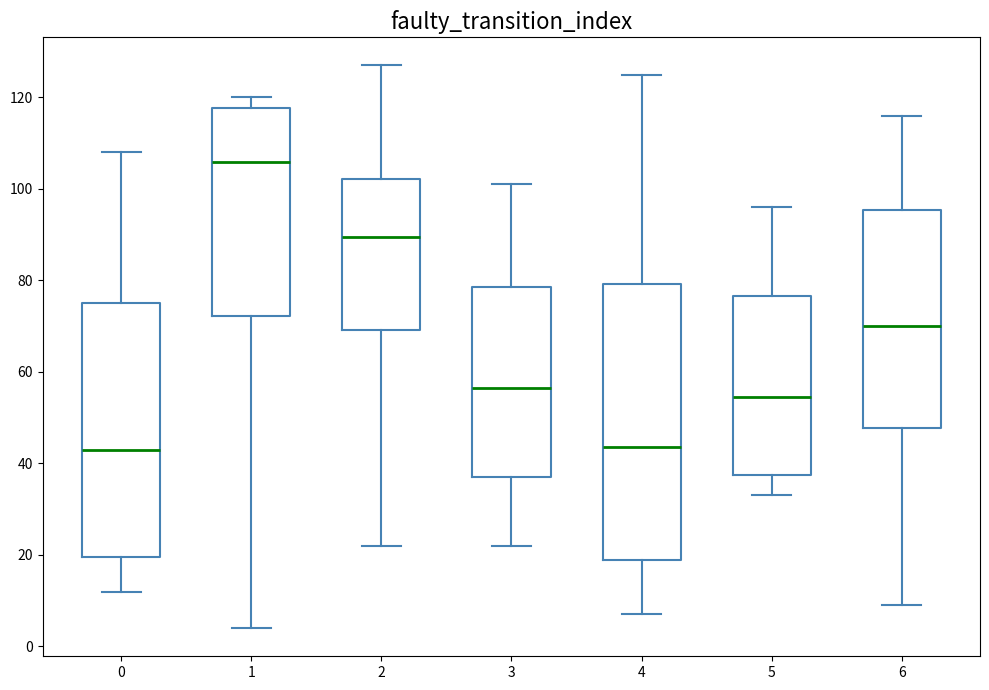

Reading left to right, read every box against the y-axis: the position of its median line, the range the box covers, and the ends of its whiskers. The values are not printed on the chart, so give them approximately, as read against the axis.

0: median 44, box 20 to 76, whiskers 12 to 108
1: median 106, box 72 to 118, whiskers 4 to 120
2: median 90, box 70 to 102, whiskers 22 to 128
3: median 56, box 38 to 78, whiskers 22 to 102
4: median 44, box 20 to 80, whiskers 8 to 126
5: median 54, box 38 to 76, whiskers 34 to 96
6: median 70, box 48 to 96, whiskers 10 to 116